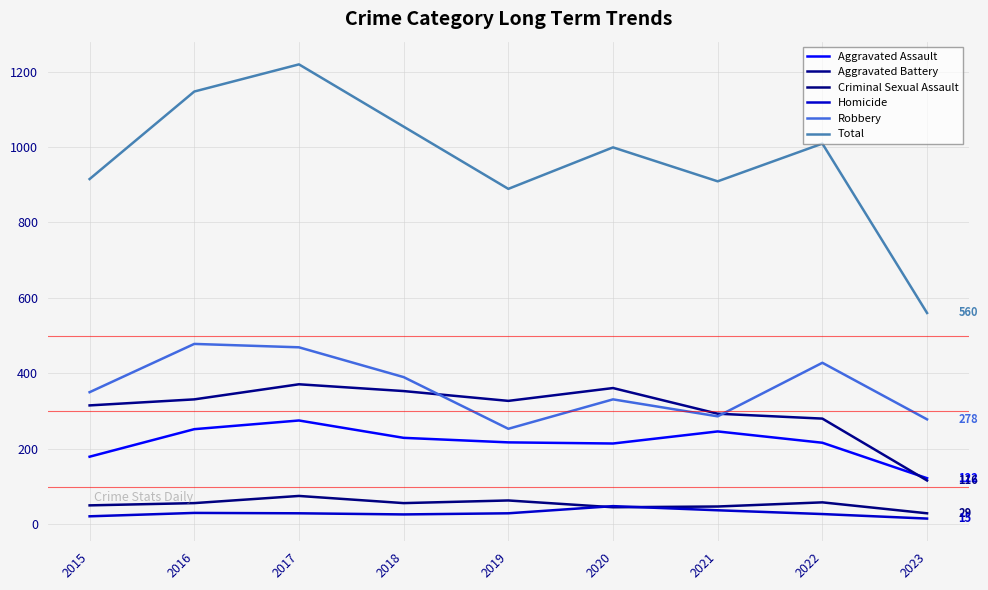

What is the value of the Total point at the 5th from the left?

889